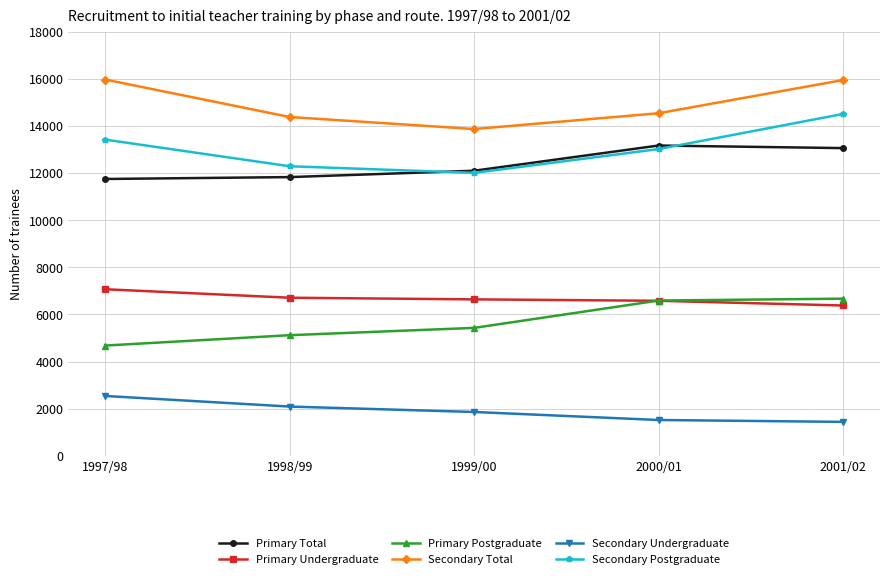

The Secondary Total series shows 13870 at 1999/00. True or false?

True